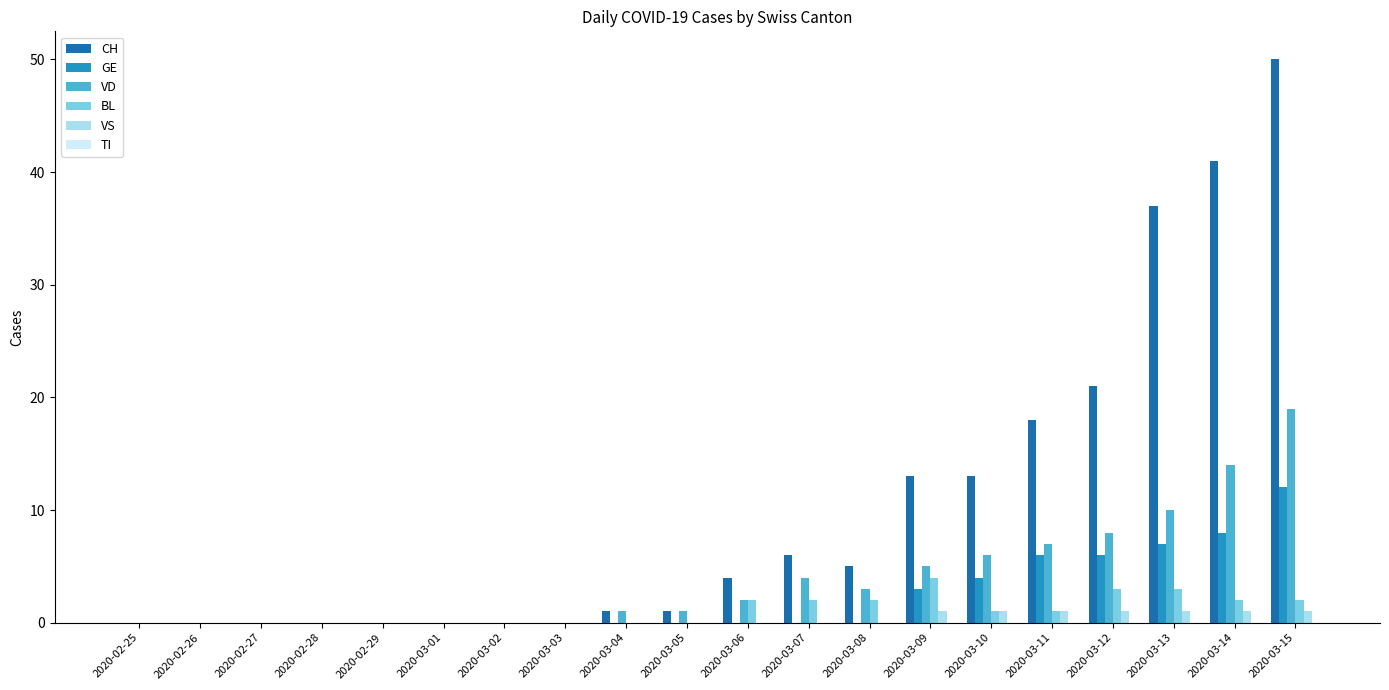

The VD series shows 10 at 2020-03-13. True or false?

True